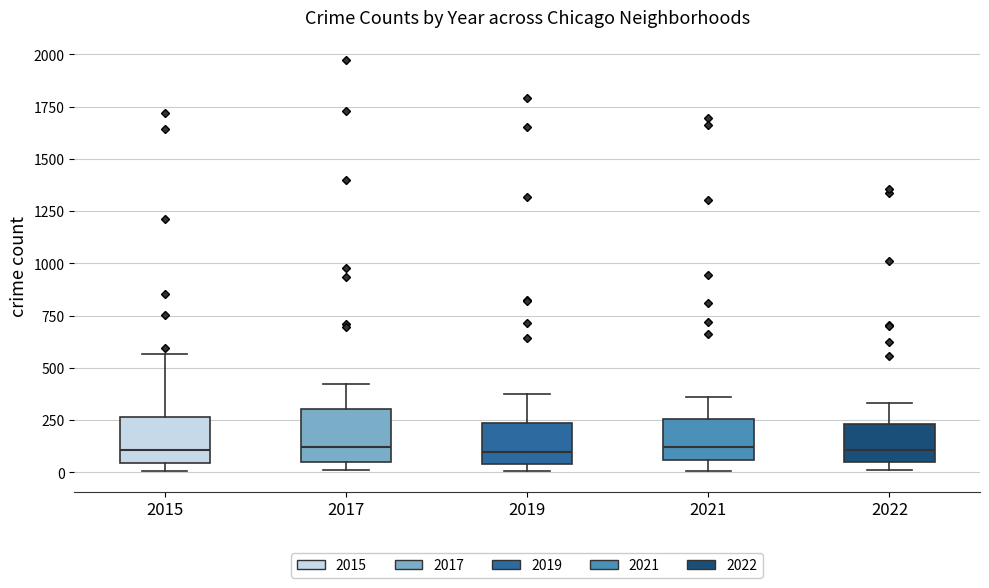

Where does the upper whisker of the box at x = 2019 end on the y-axis? The values are not printed on the chart, so give them approximately, as read against the axis.

400